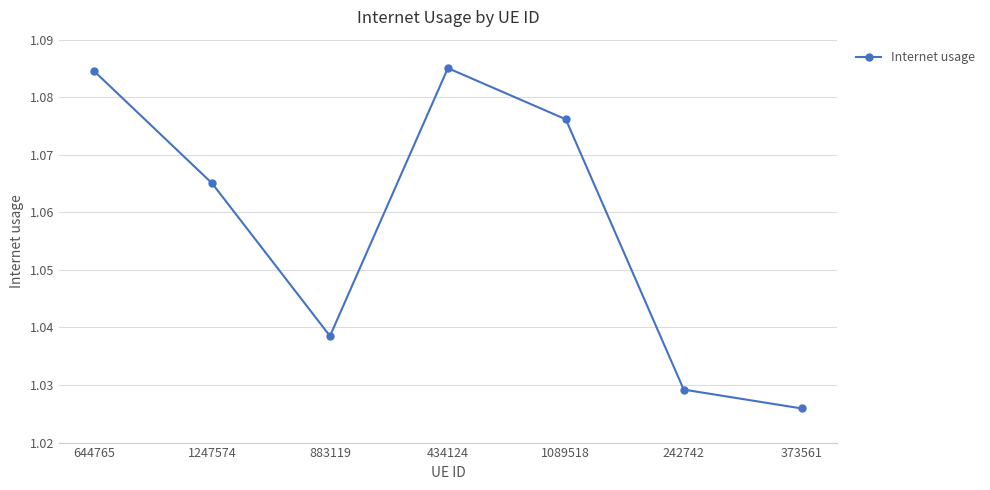

The value at 434124 is 0.4. True or false?

False